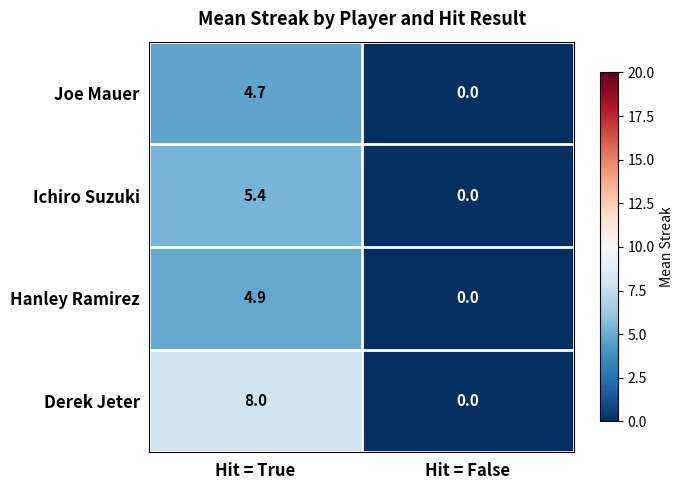

At which label does Joe Mauer first exceed 4?

Hit = True